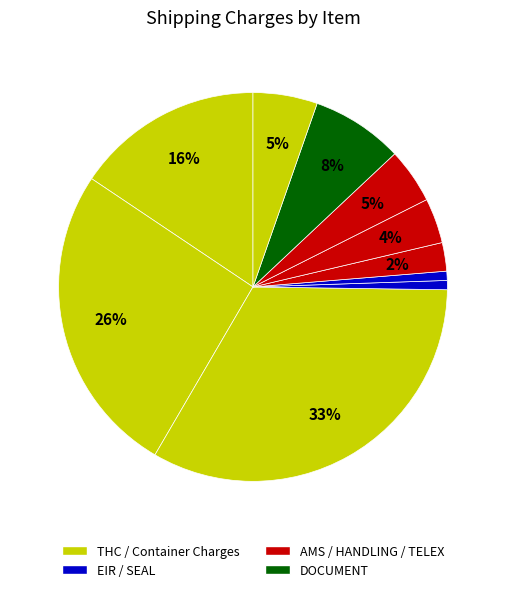

Count the number of slices in the pie.

10